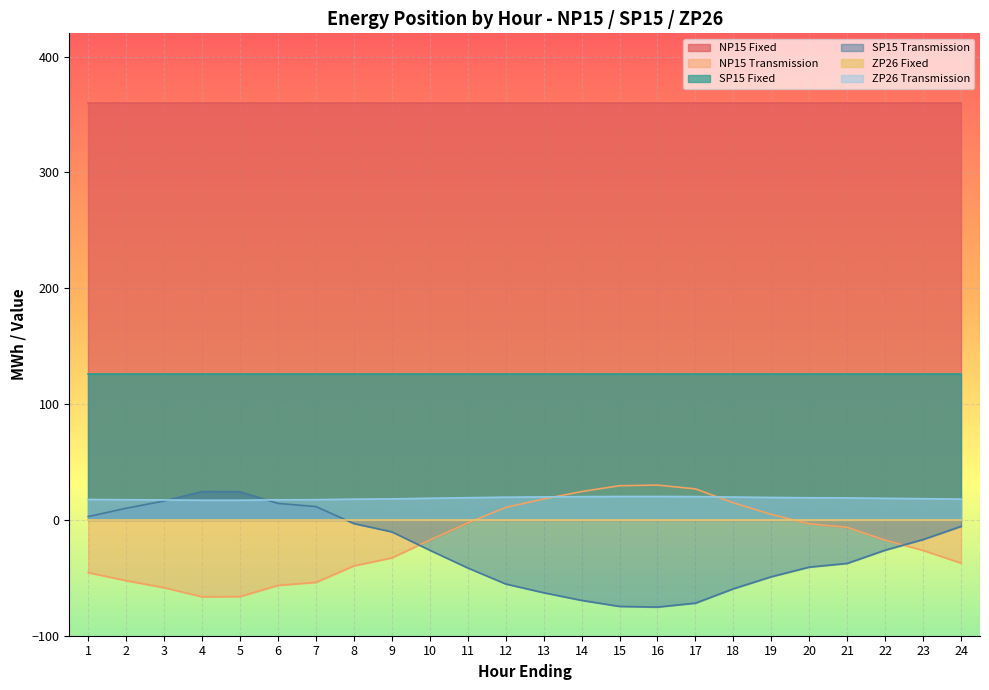

What is the sum of the ZP26 Transmission values at 19 and 11?

38.5